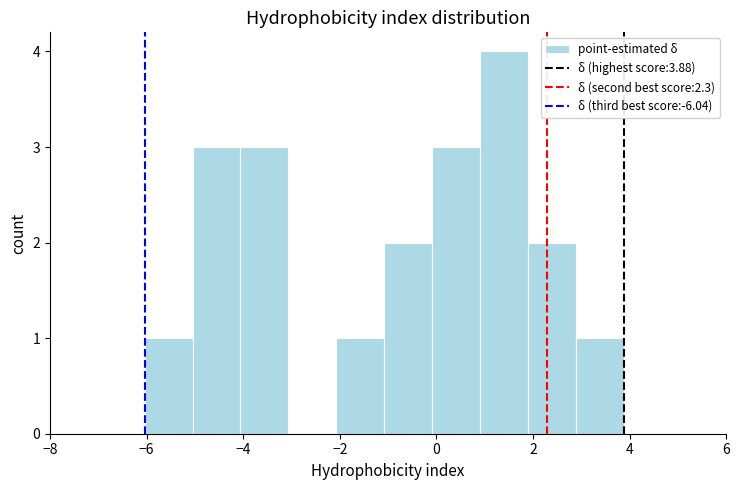

Reading left to right, transcribe this chart: for each bar, give the range it covers on the x-axis and its height. Neither the bar edges nor the heights are printed on the chart, so give them approximately, as read against the axes.

-6.0 to -5.0: 1
-5.0 to -4.0: 3
-4.0 to -3.0: 3
-3.0 to -2.0: 0
-2.0 to -1.0: 1
-1.0 to 0.0: 2
0.0 to 1.0: 3
1.0 to 1.8: 4
1.8 to 2.8: 2
2.8 to 3.8: 1